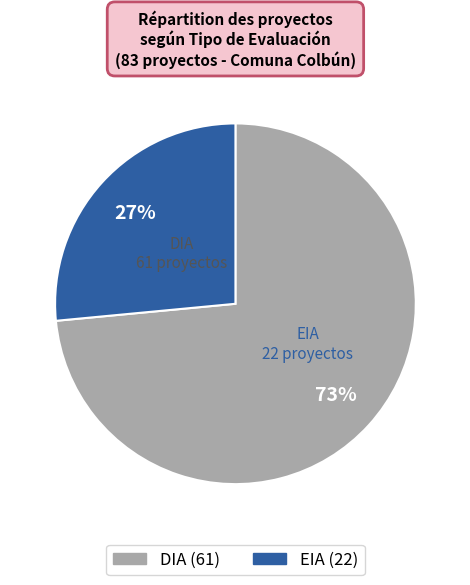

To the nearest percent, what portion does DIA represent?

73%